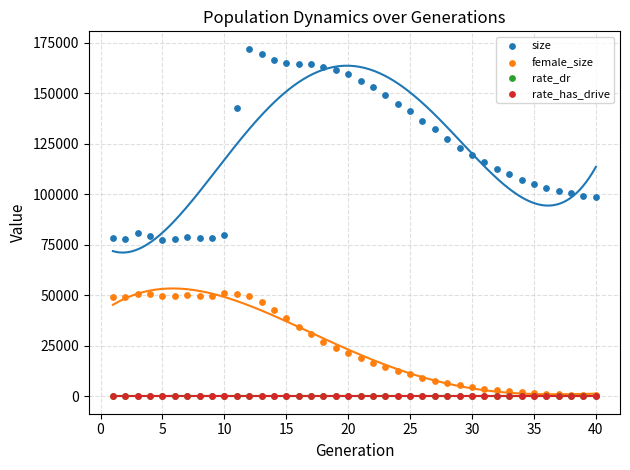

Which series has the largest Y range (max minus min)?

size